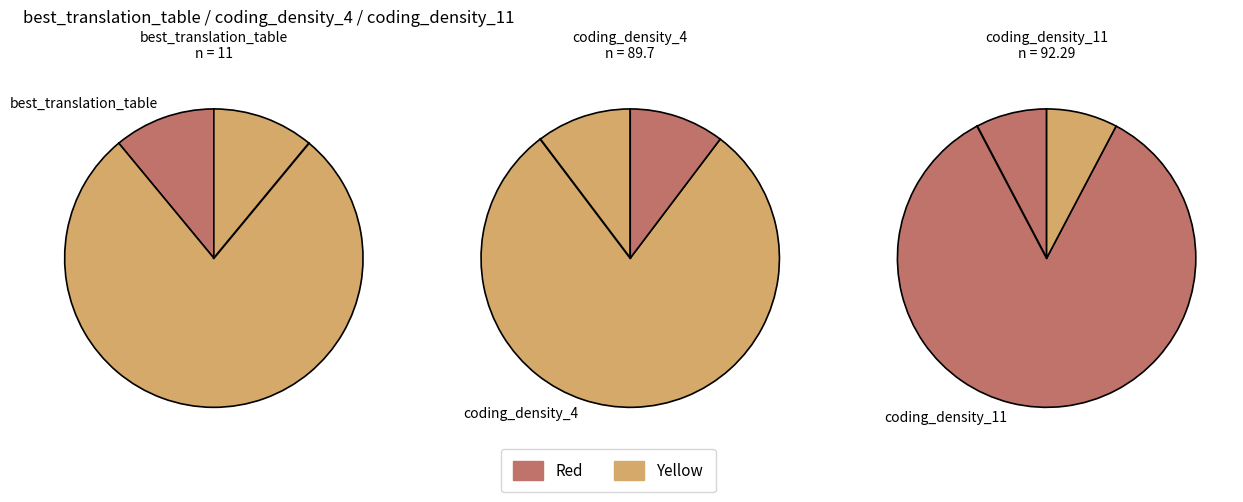

What is the change in value from best_translation_table to coding_density_4?

+78.7